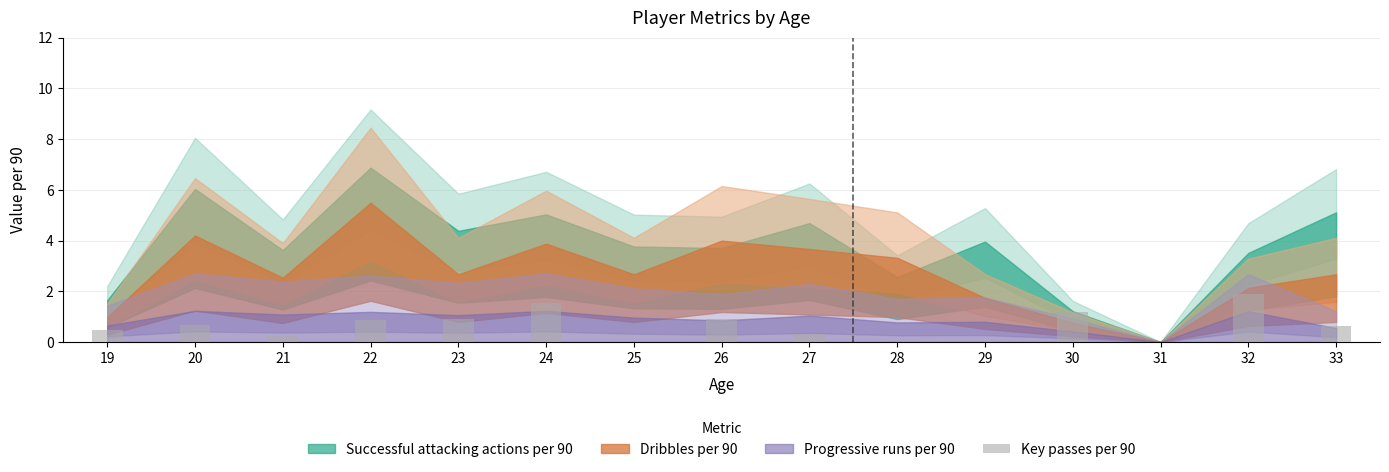

The chart shows a value of 0.9 at 23. True or false?

True